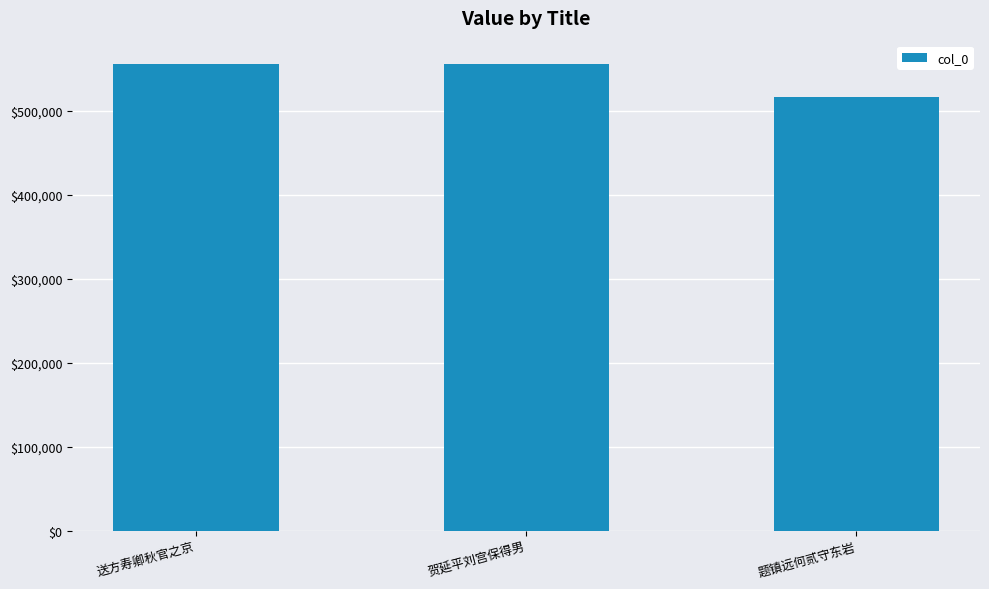

Approximately how many times larger is the value at 贺延平刘宫保得男 compared to 送方寿卿秋官之京?

1.0